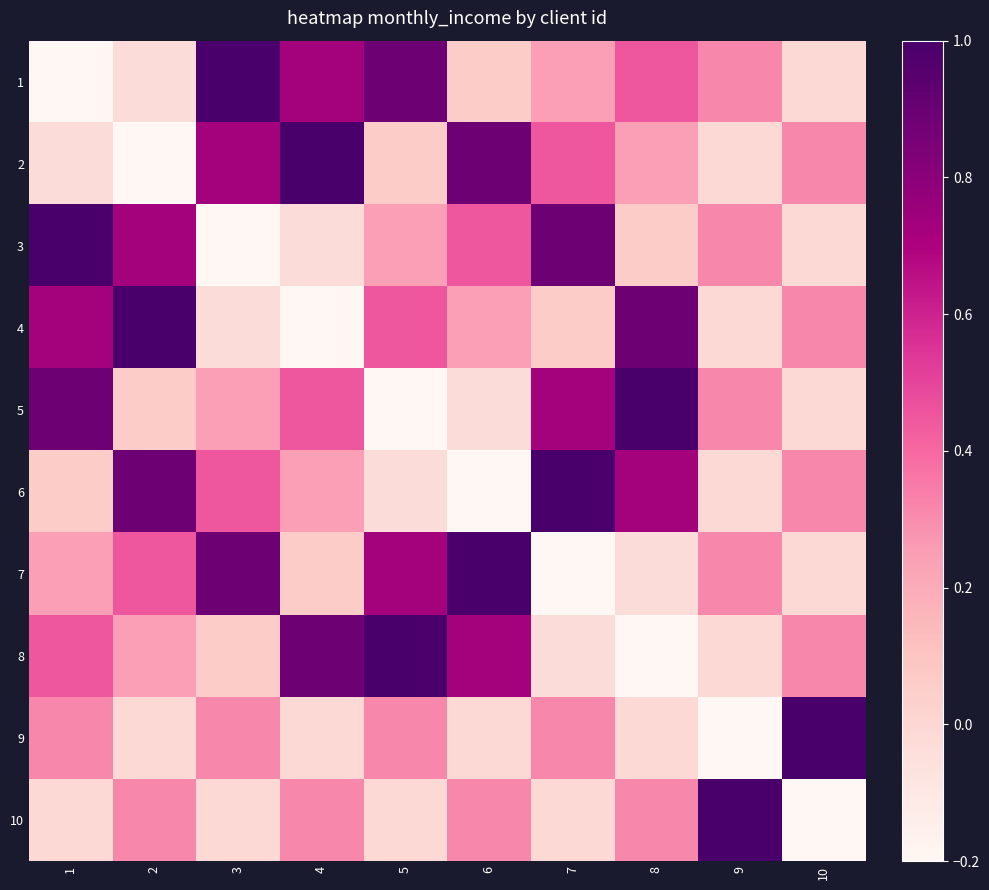

Rank the series by their maximum value, from lowest to highest.

1, 2, 3, 4, 5, 6, 7, 8, 9, 10